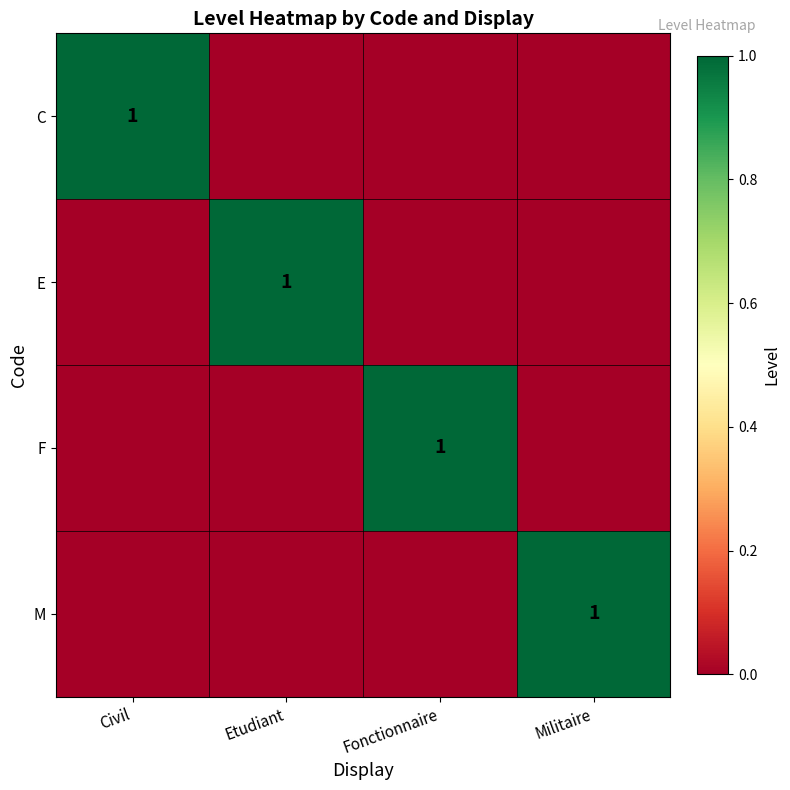

Is it true that C equals 1 at Civil?

True